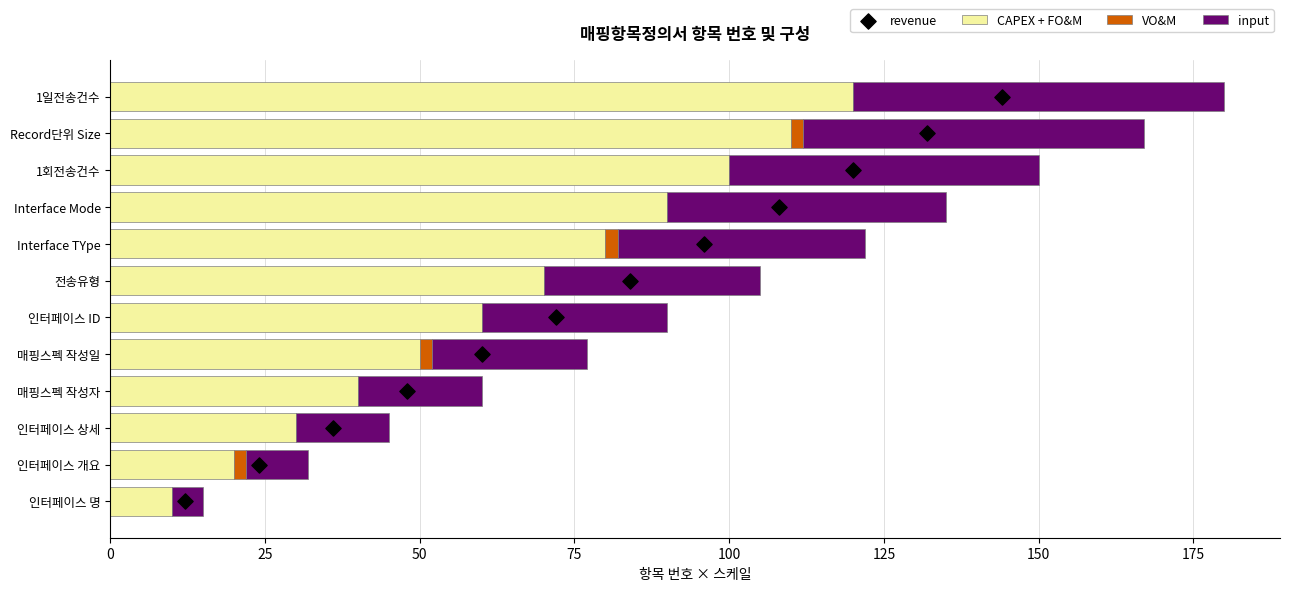

Which category has the highest value in the CAPEX + FO&M series?

1일전송건수